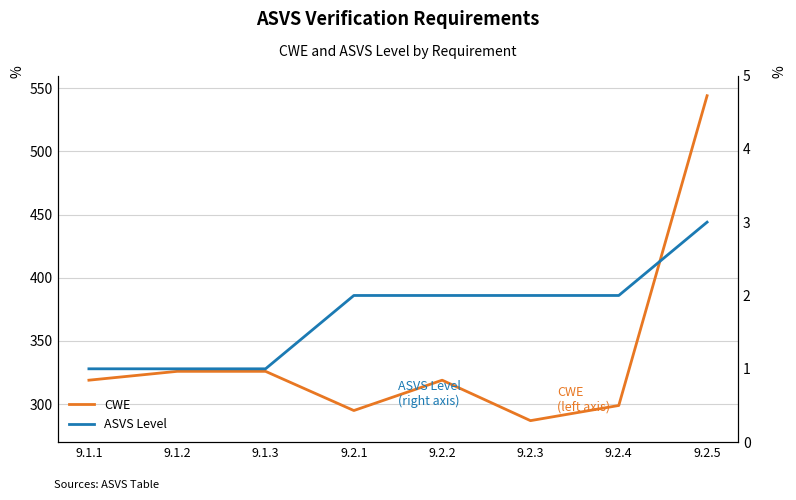

List the series in order of their peak value, highest first.

CWE, ASVS Level